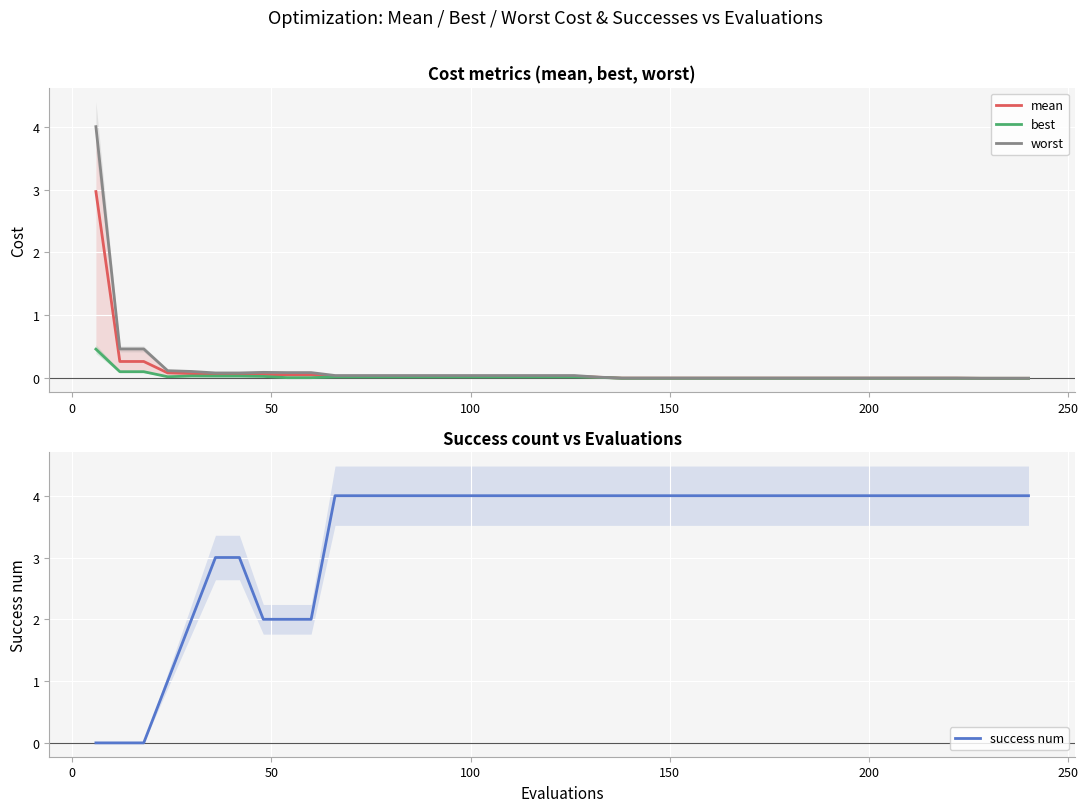

What is the maximum value for mean?

3.0